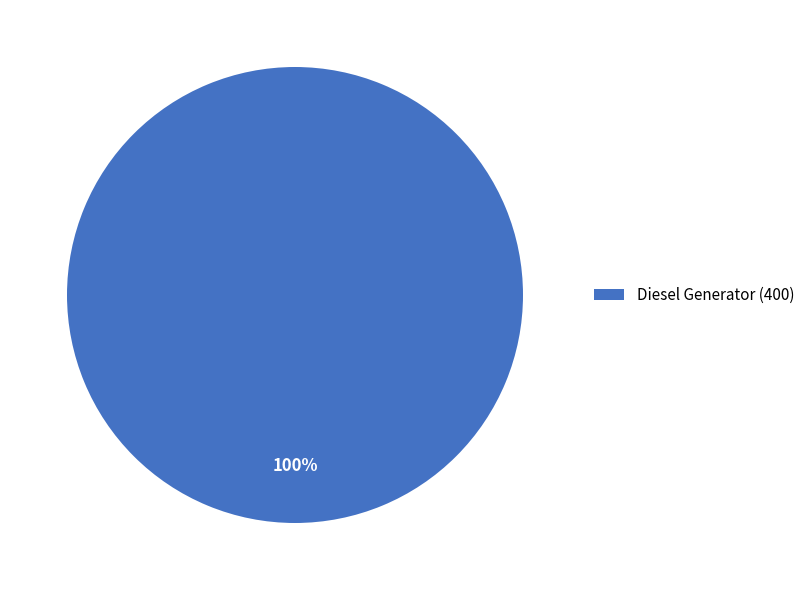

What percentage is the Diesel Generator (400) slice, to the nearest percent?

100%